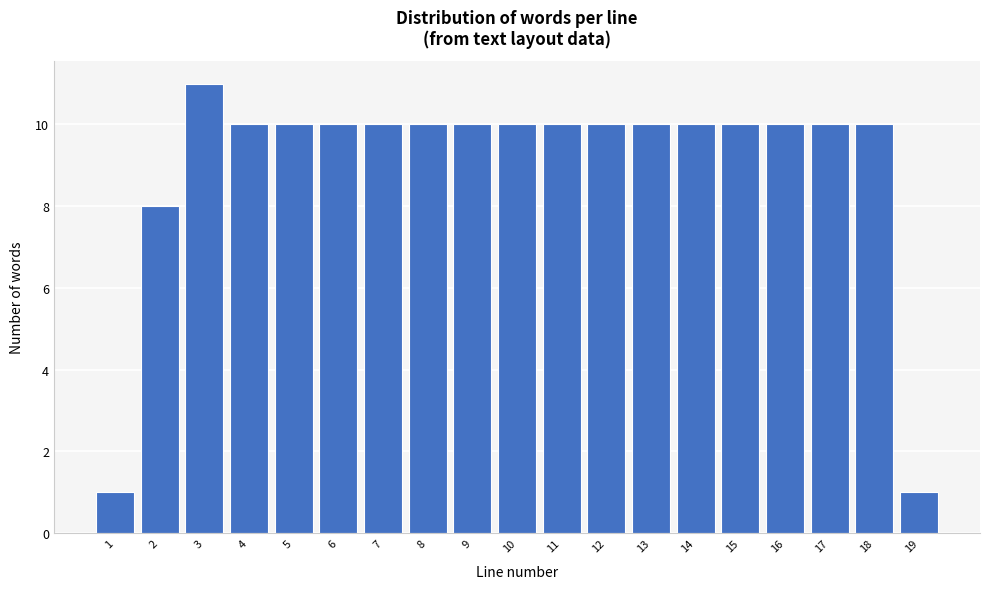

Reading left to right, extract all data points from this chart.

1=1	2=8	3=11	4=10	5=10	6=10	7=10	8=10	9=10	10=10	11=10	12=10	13=10	14=10	15=10	16=10	17=10	18=10	19=1